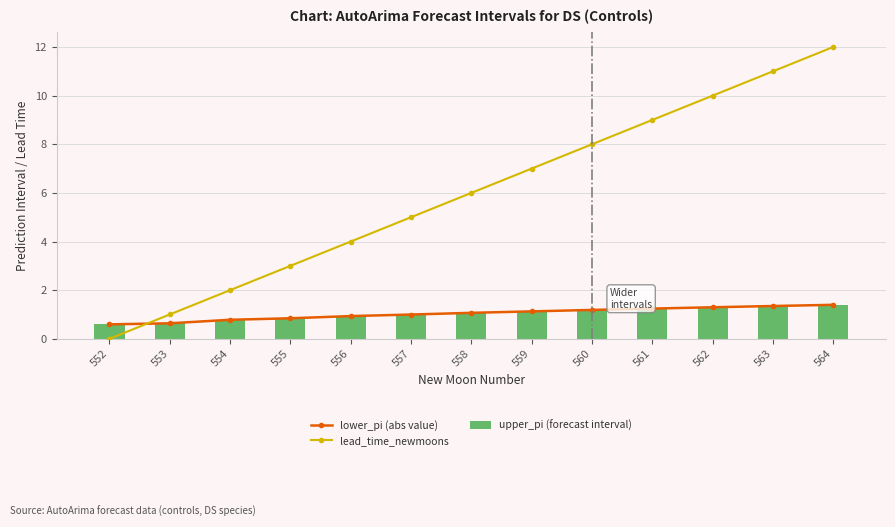

What is the difference between the upper_pi (forecast interval) values at 552 and 558?

0.5